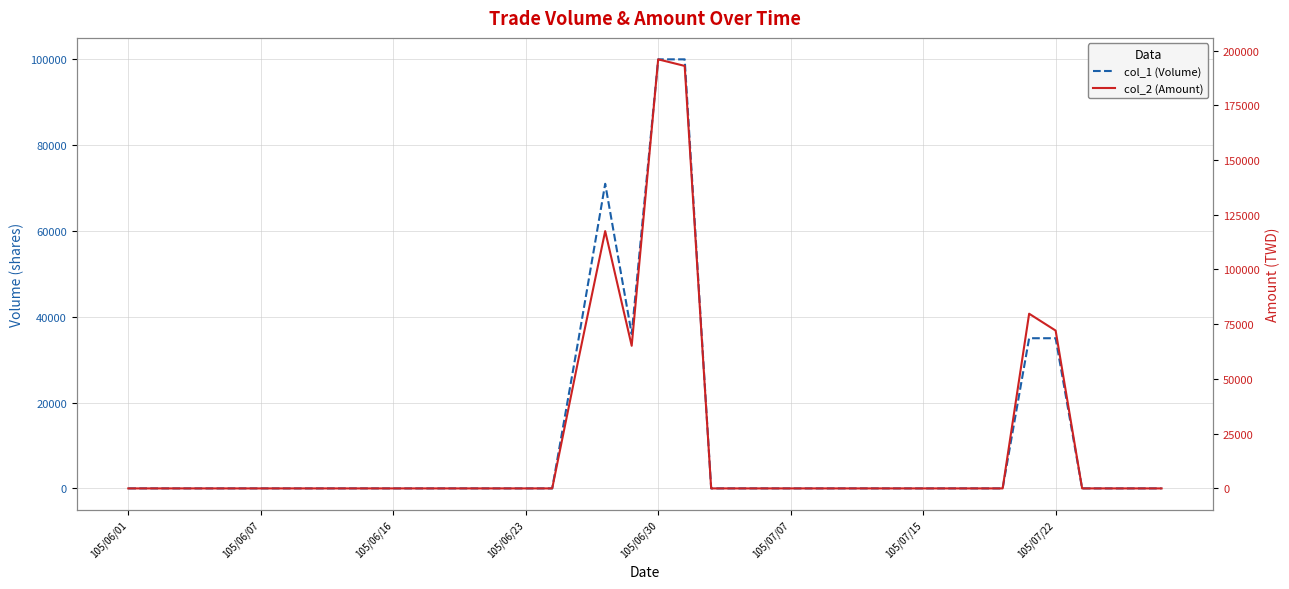

What are all the series names shown in the legend?

col_1 (Volume), col_2 (Amount)